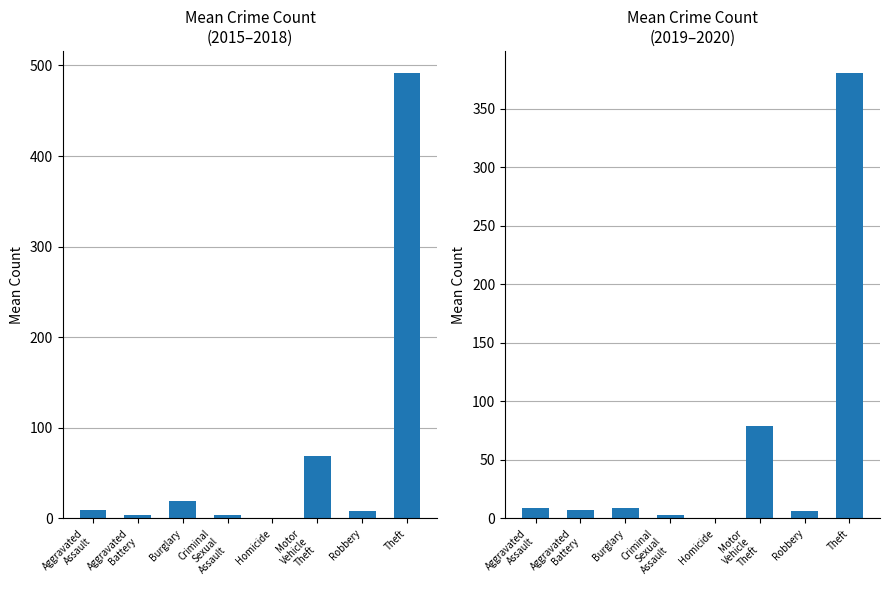

Between Burglary and Homicide, which series saw the biggest shift?

Mean Count (2015-2018)